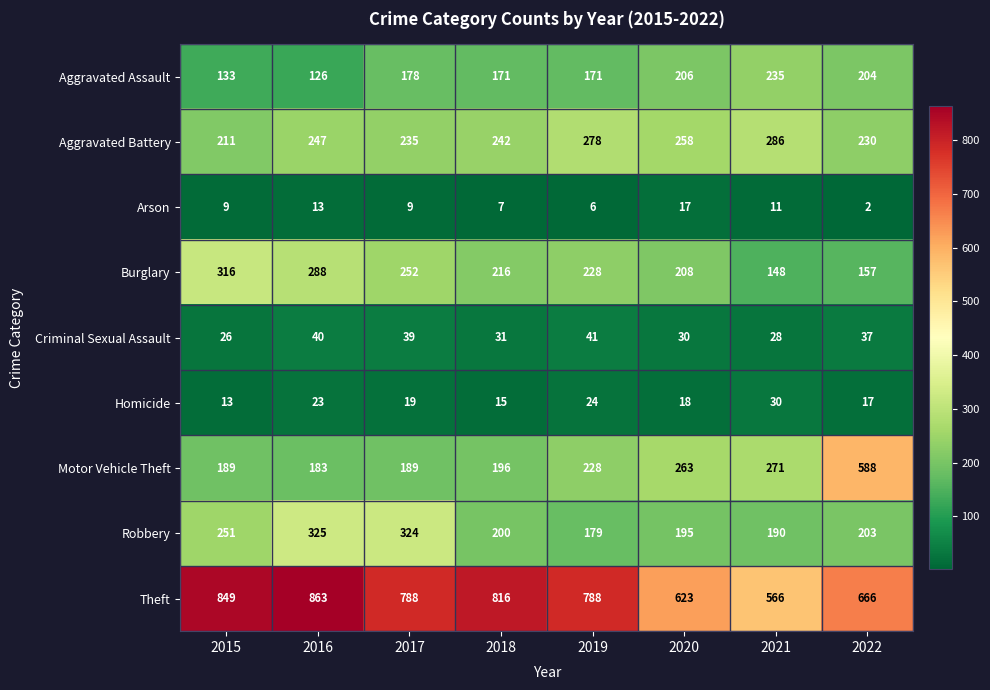

Rank the series by their maximum value, from highest to lowest.

Theft, Motor Vehicle Theft, Robbery, Burglary, Aggravated Battery, Aggravated Assault, Criminal Sexual Assault, Homicide, Arson